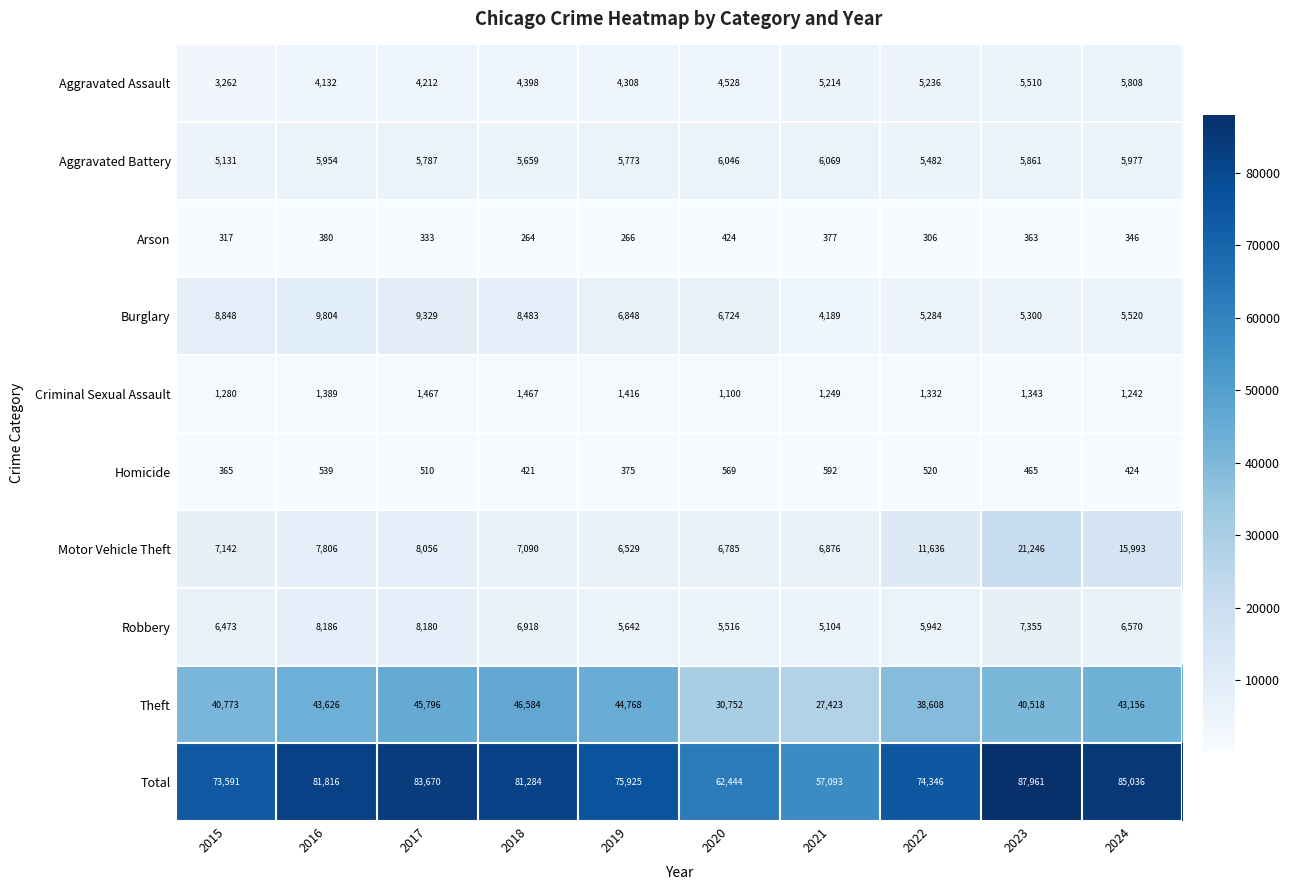

Which series has the largest total across all categories?

Total